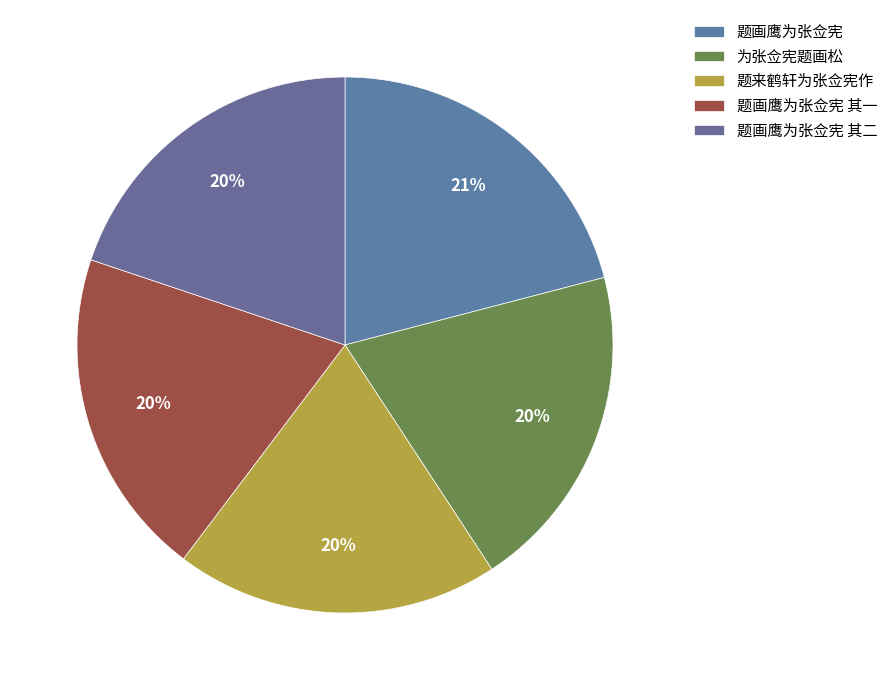

Which slice is the largest?

题画鹰为张佥宪